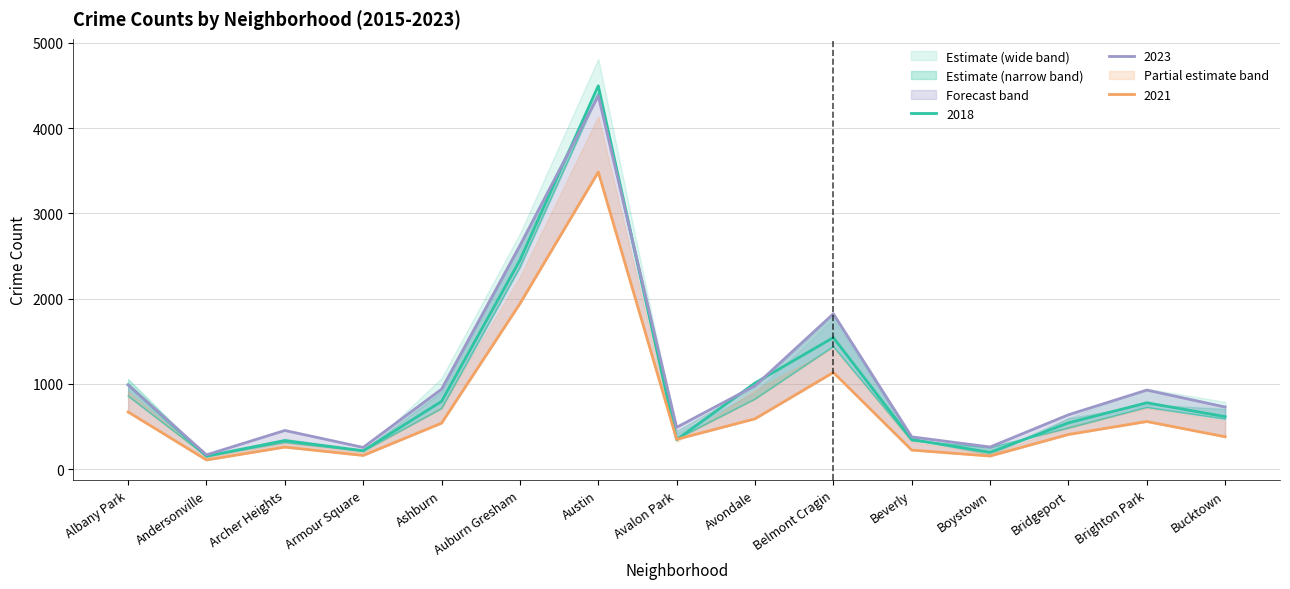

Rank the categories by 2016 value from lowest to highest.

Andersonville, Boystown, Armour Square, Archer Heights, Avalon Park, Beverly, Bridgeport, Bucktown, Brighton Park, Ashburn, Albany Park, Avondale, Belmont Cragin, Auburn Gresham, Austin